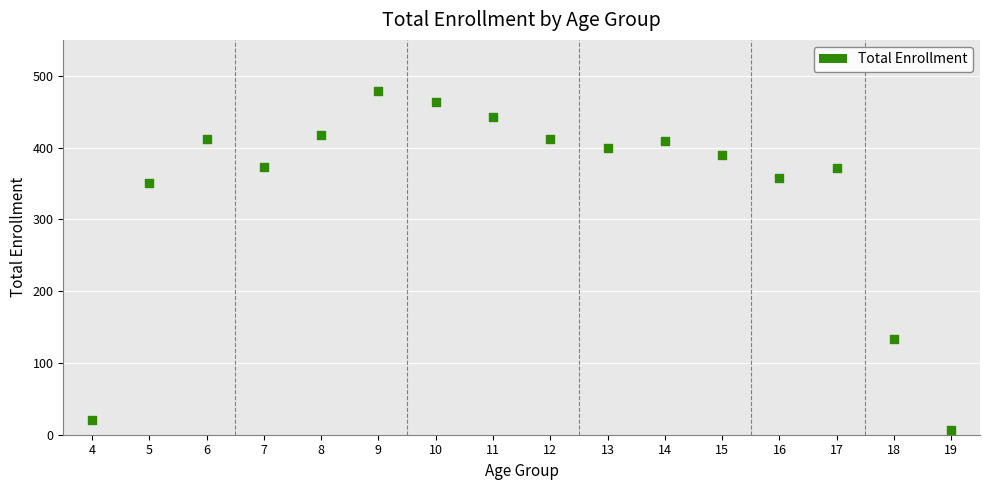

What is the range of Y values (max minus min)?

473